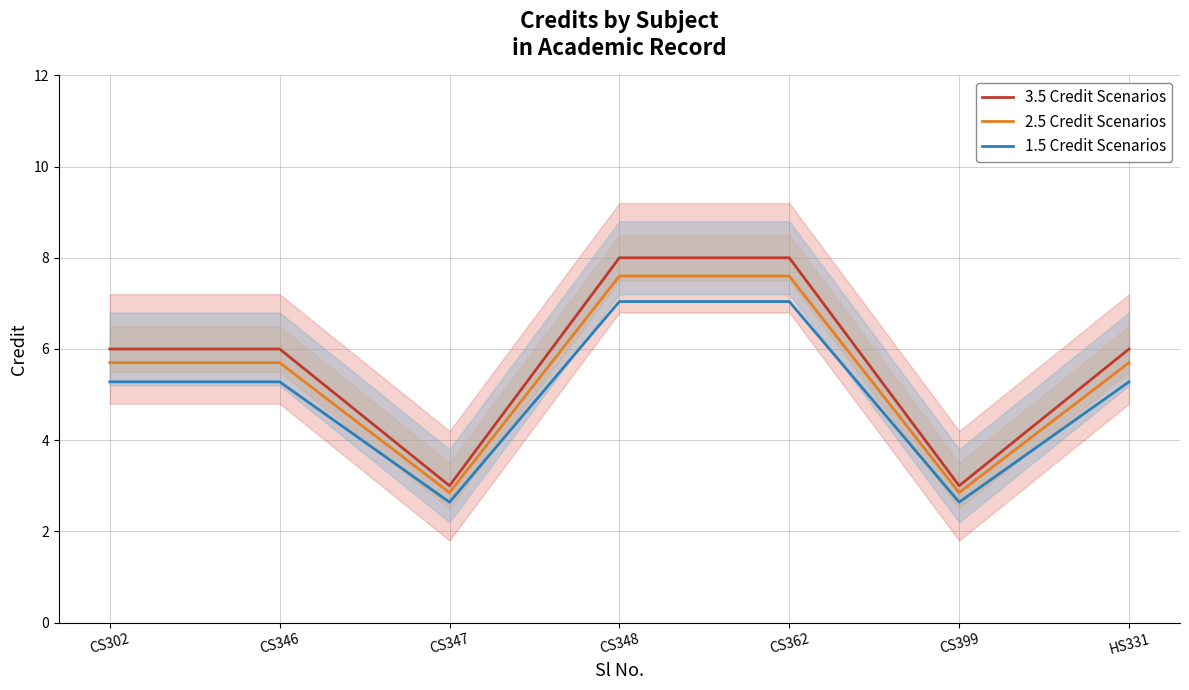

What is the spread (max minus min) of values at CS348?

1.0